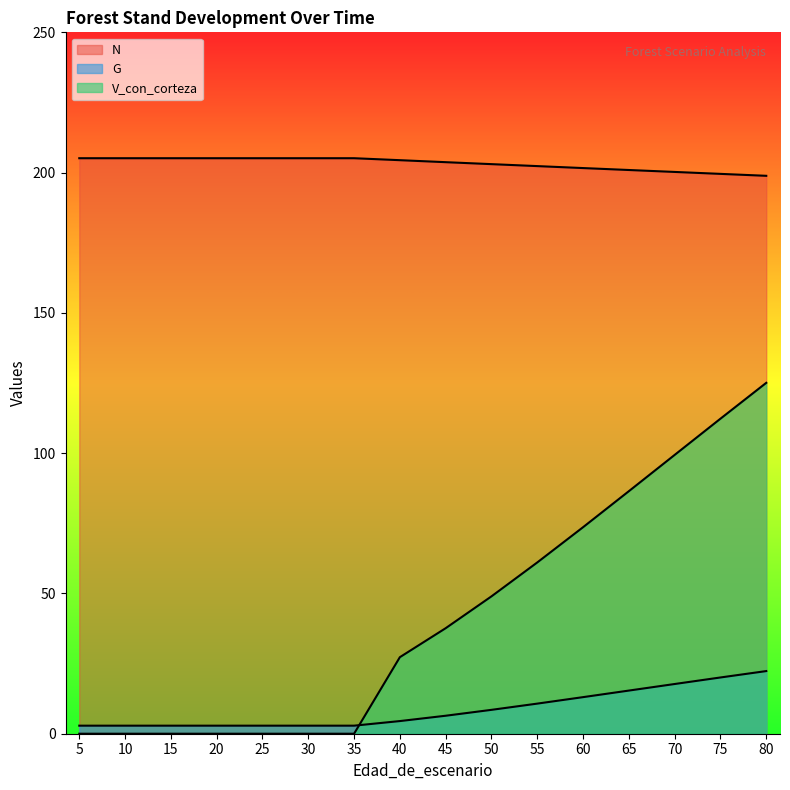

At how many categories does at least one series exceed 40?

16